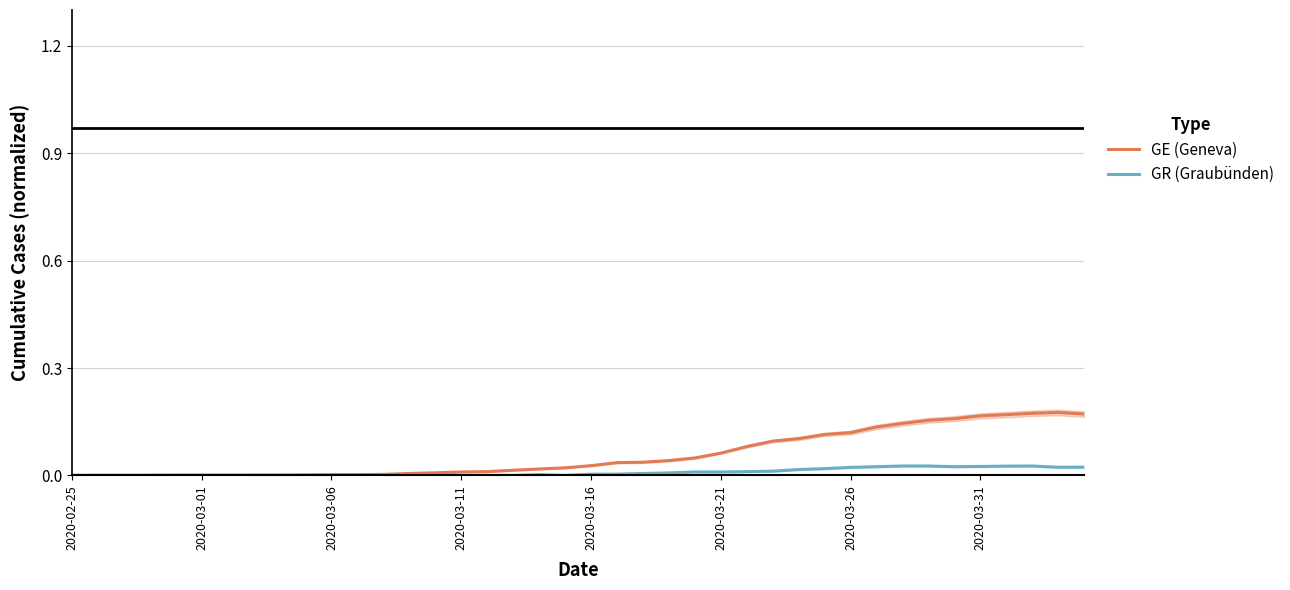

Reading left to right, transcribe all the data shown in this chart.

GE (Geneva): 0.0	0.0	0.0	0.0	0.0	0.0	0.0	0.0	0.0	0.0	0.0	0.0	0.0	0.0	0.0	0.0	0.0	0.0	0.0	0.0	0.0	0.0	0.0	0.0	0.0	0.1	0.1	0.1	0.1	0.1	0.1	0.1	0.1	0.2	0.2	0.2	0.2	0.2	0.2	0.2
GR (Graubünden): 0.0	0.0	0.0	0.0	0.0	0.0	0.0	0.0	0.0	0.0	0.0	0.0	0.0	0.0	0.0	0.0	0.0	0.0	0.0	0.0	0.0	0.0	0.0	0.0	0.0	0.0	0.0	0.0	0.0	0.0	0.0	0.0	0.0	0.0	0.0	0.0	0.0	0.0	0.0	0.0